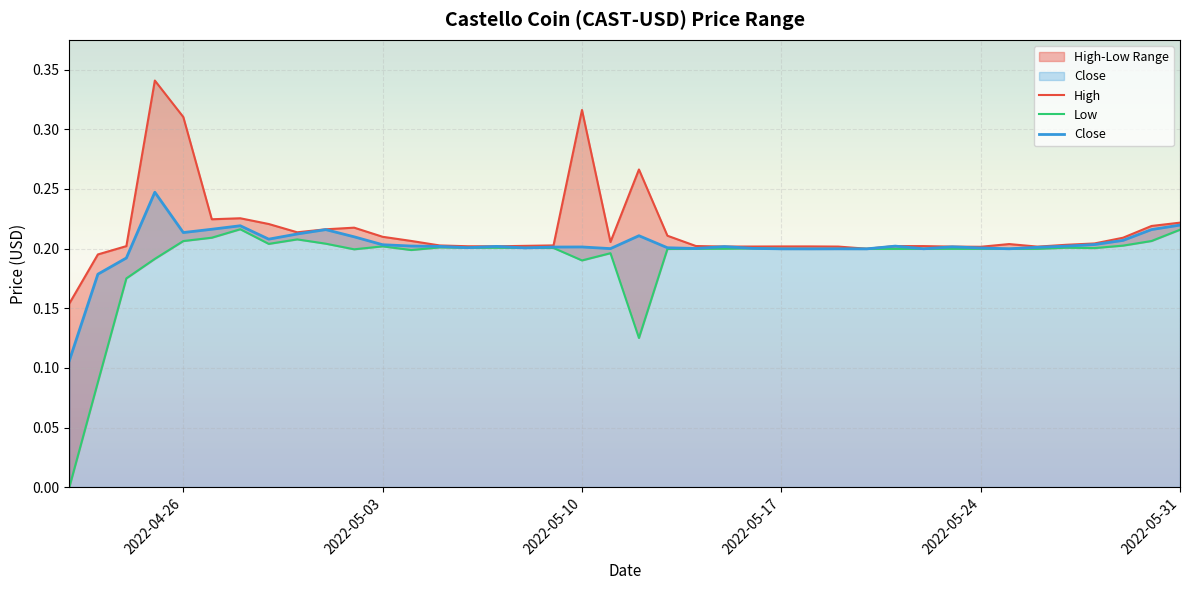

The Close series shows 0.2 at 2022-05-03. True or false?

True